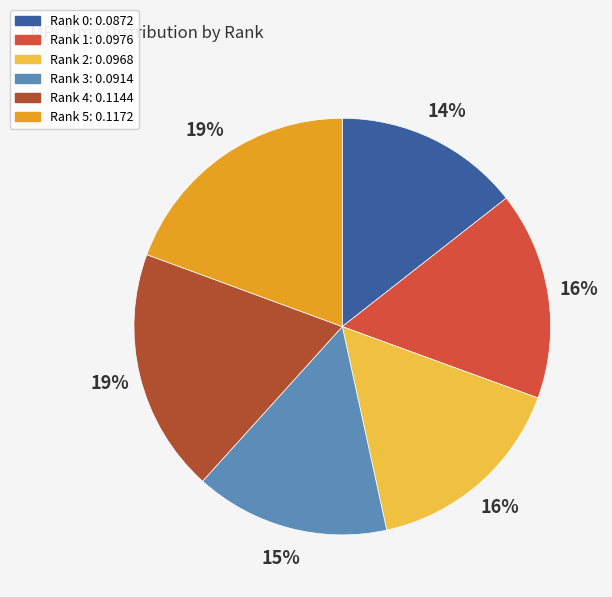

What percentage is the Rank 0 slice, to the nearest percent?

14%